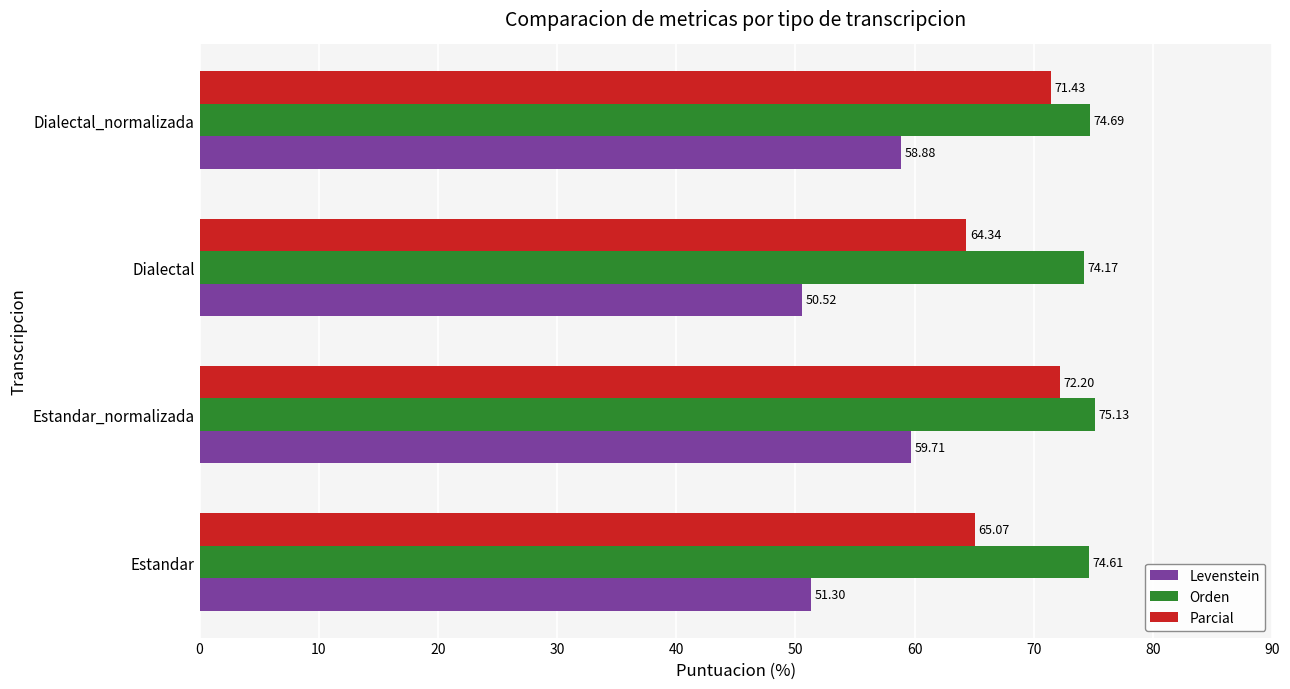

Which series changed the most between Estandar_normalizada and Dialectal_normalizada?

Levenstein